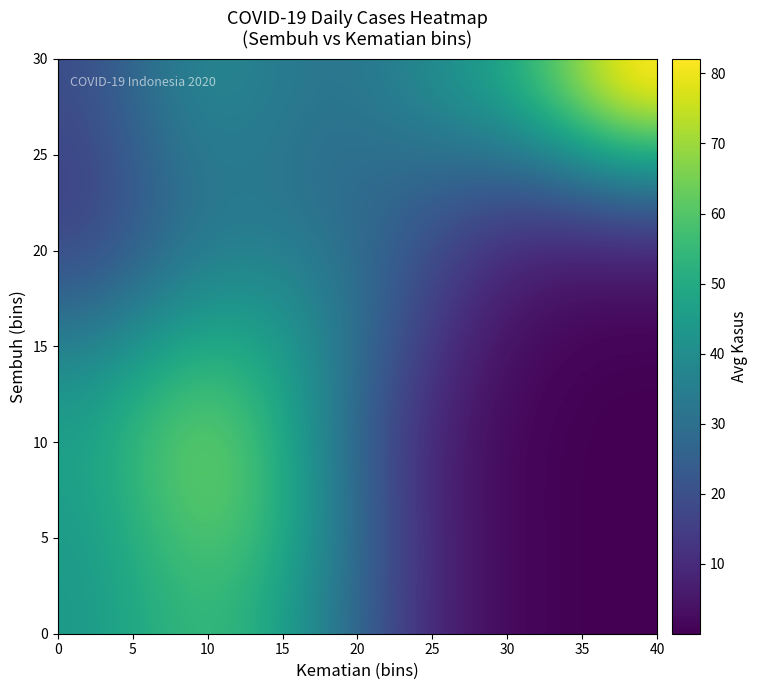

At which category is the sum across all series the highest?

10